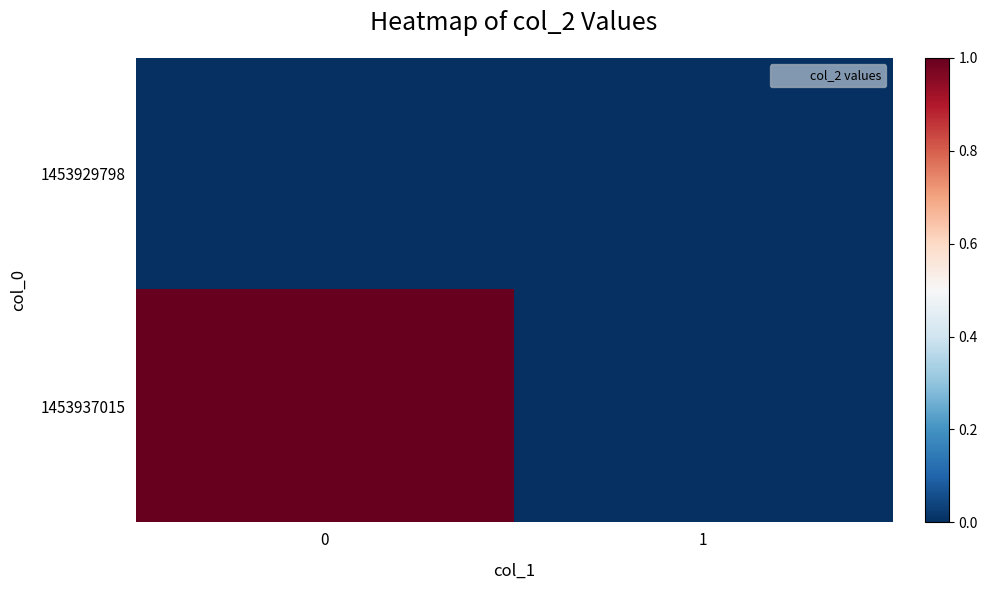

Reading left to right, what are all the values shown in this chart?

1453929798: 0=0	1=0
1453937015: 0=1	1=0